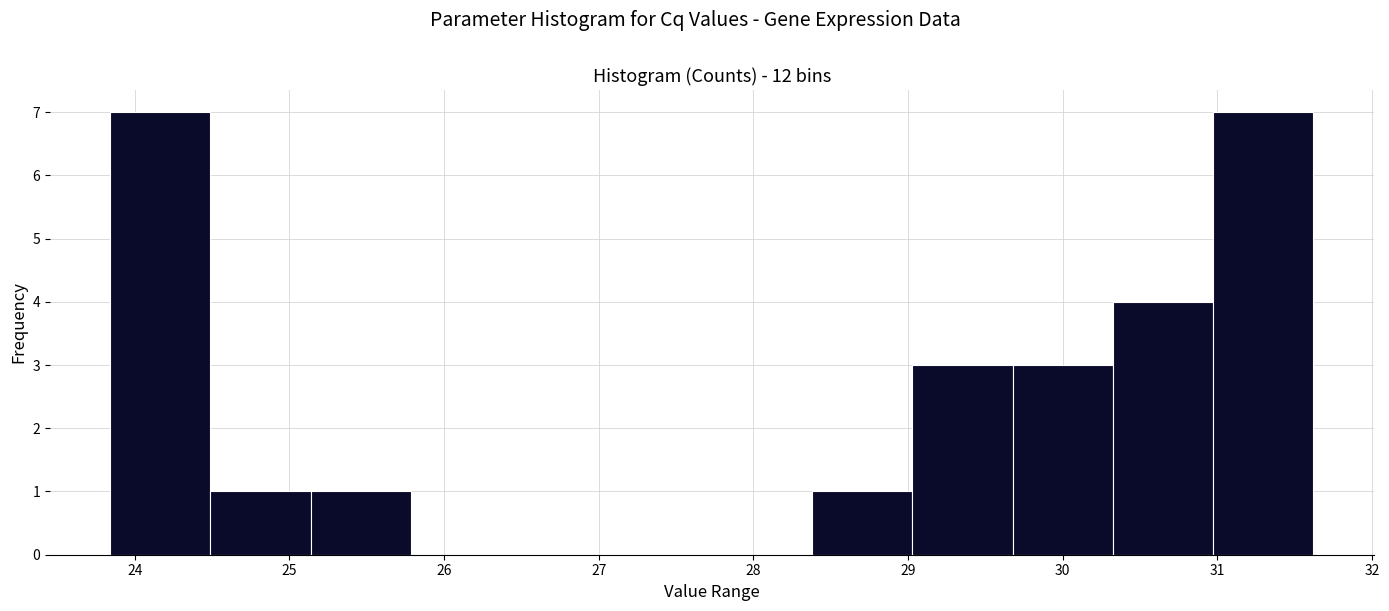

Reading left to right, list every bar in this chart as the range it spans on the x-axis followed by its height. Neither the bar edges nor the heights are printed on the chart, so give them approximately, as read against the axes.

23.8 to 24.5: 7
24.5 to 25.1: 1
25.1 to 25.8: 1
25.8 to 26.4: 0
26.4 to 27.1: 0
27.1 to 27.7: 0
27.7 to 28.4: 0
28.4 to 29.0: 1
29.0 to 29.7: 3
29.7 to 30.3: 3
30.3 to 31.0: 4
31.0 to 31.6: 7